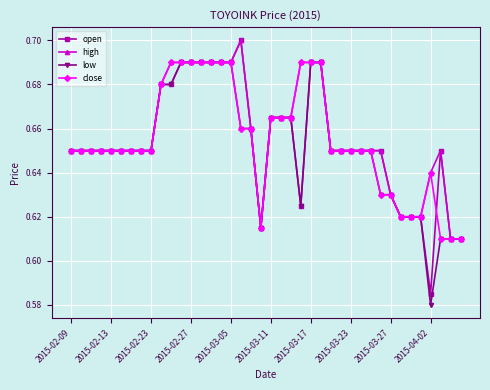

How many close values are between 0 and 1?

40